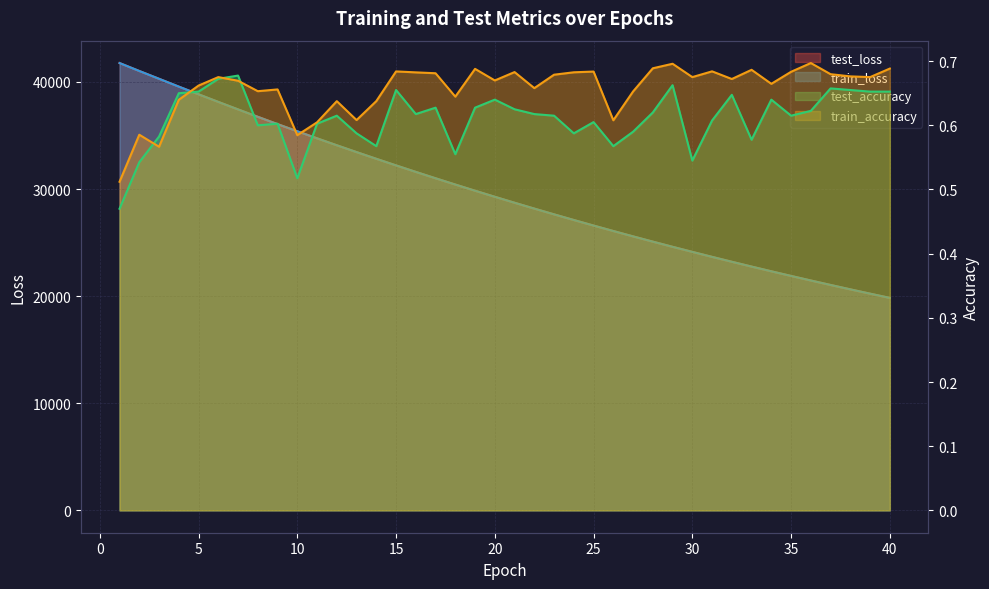

List the series in order of their peak value, highest first.

test_loss, train_loss, train_accuracy, test_accuracy